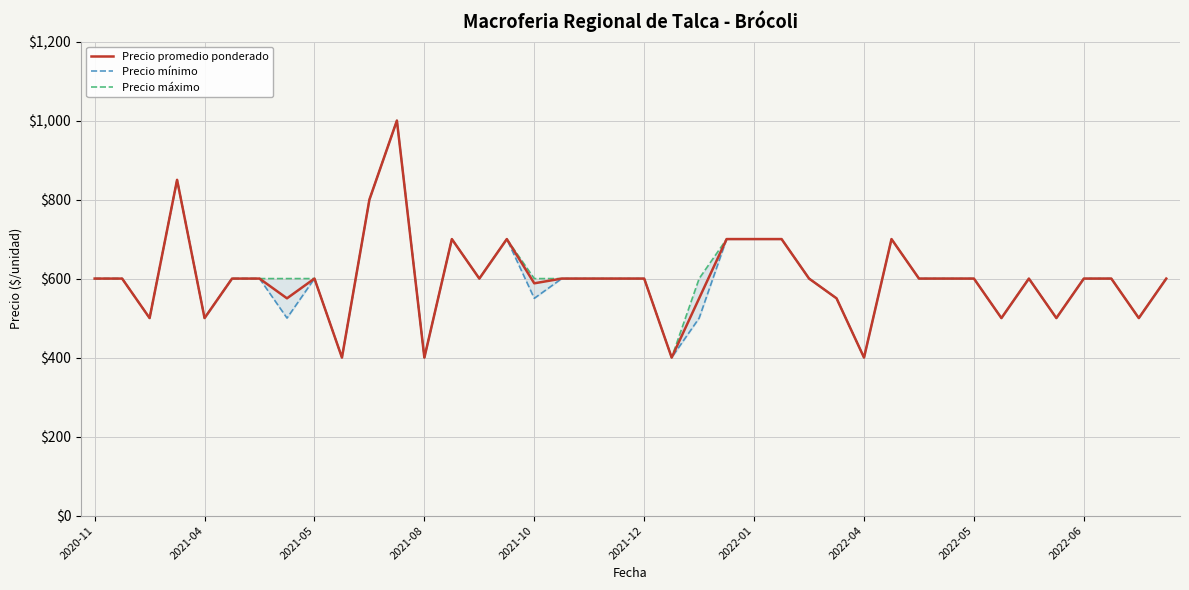

What is the maximum value for Precio promedio ponderado?

1000